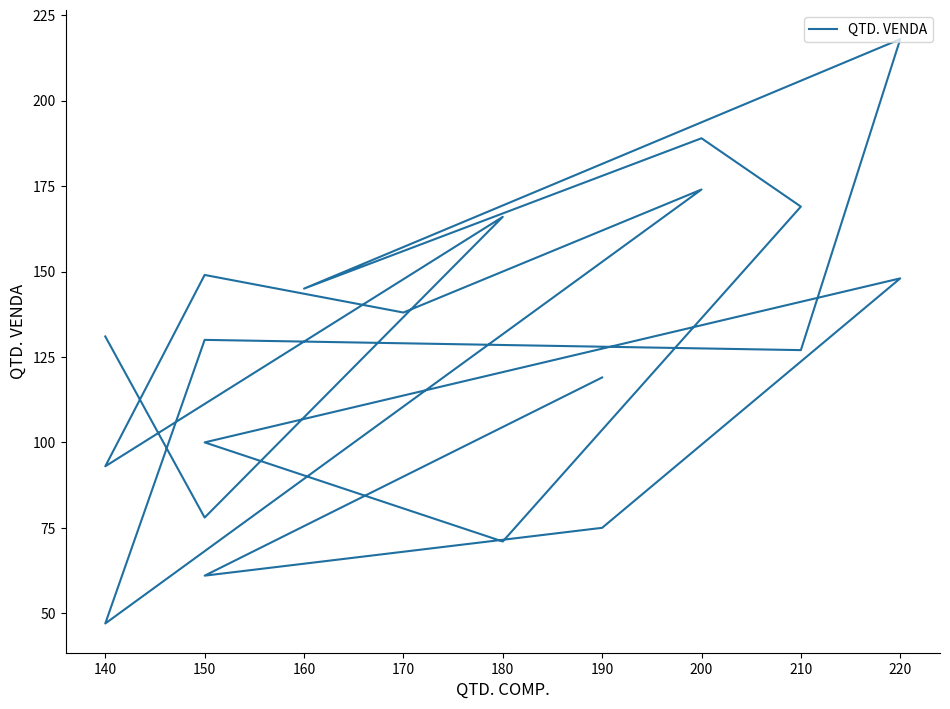

How many series are shown in this chart?

1